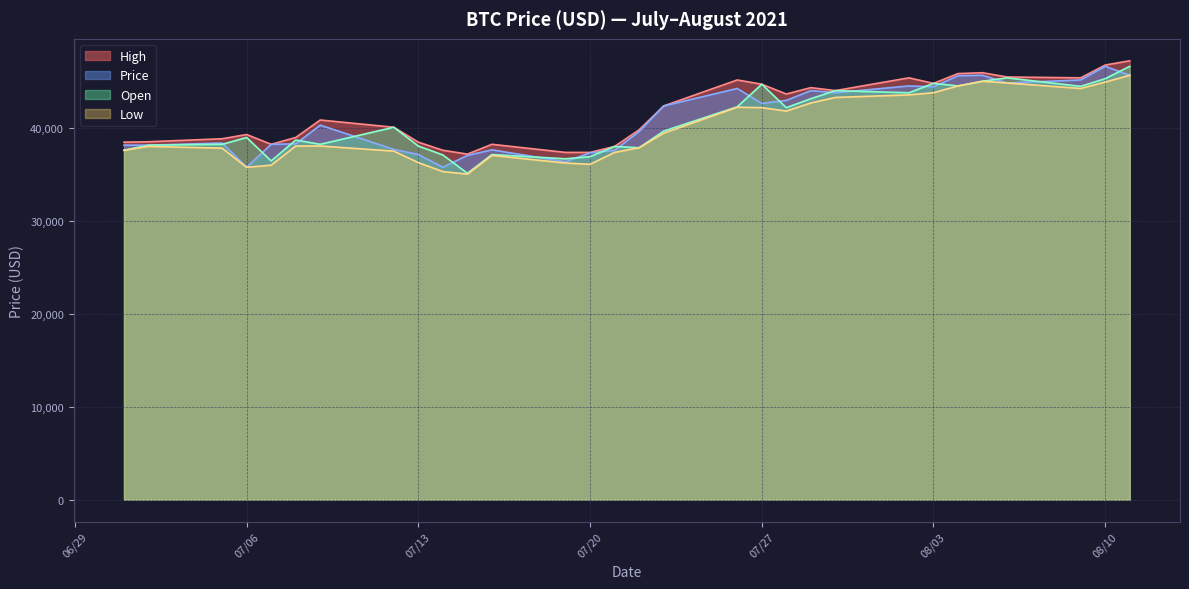

Reading left to right, list all the values displayed in this chart.

Price: 38104.0	38104.0	38333.0	35722.5	38195.6	38241.4	40256.5	37646.0	37096.5	35722.5	37004.9	37600.2	36317.9	37279.7	37554.4	39569.6	42317.5	44195.2	42592.2	42912.8	43966.2	43737.2	44470.0	44378.4	45569.1	45614.9	44790.5	45111.1	46576.7	45614.9
High: 38424.6	38470.4	38791.0	39249.0	38195.6	38928.4	40806.1	40027.5	38424.6	37554.4	37142.3	38195.6	37325.5	37325.5	37966.6	39752.8	42317.5	45111.1	44653.2	43599.8	44286.8	43966.2	45340.1	44744.8	45798.1	45889.7	45431.7	45340.1	46714.1	47172.1
Open: 37554.4	38104.0	38195.6	38928.4	36409.5	38653.6	38195.6	40027.5	38012.4	37050.7	35081.4	37096.5	36638.5	36867.5	37966.6	37829.2	39615.4	42225.9	44653.2	42134.3	43096.0	43966.2	43737.2	44744.8	44470.0	44973.7	45340.1	44424.2	45248.5	46576.7
Low: 37554.4	37966.6	37783.4	35722.5	35951.5	38012.4	38012.4	37462.9	36226.3	35264.5	34989.8	37004.9	36180.5	36043.1	37325.5	37829.2	39386.4	42180.1	42134.3	41767.9	42638.0	43233.4	43508.2	43737.2	44470.0	44973.7	44790.5	44195.2	44882.1	45614.9